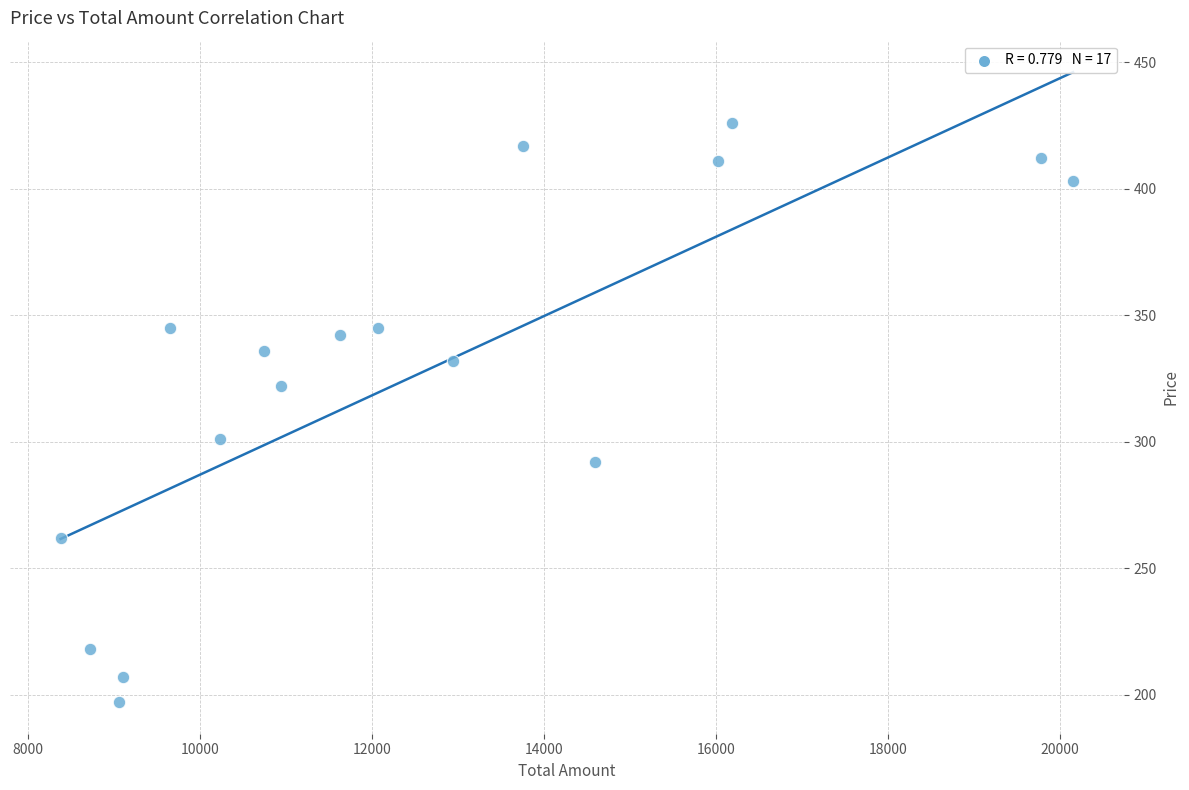

What is the range of X values (max minus min)?

11766